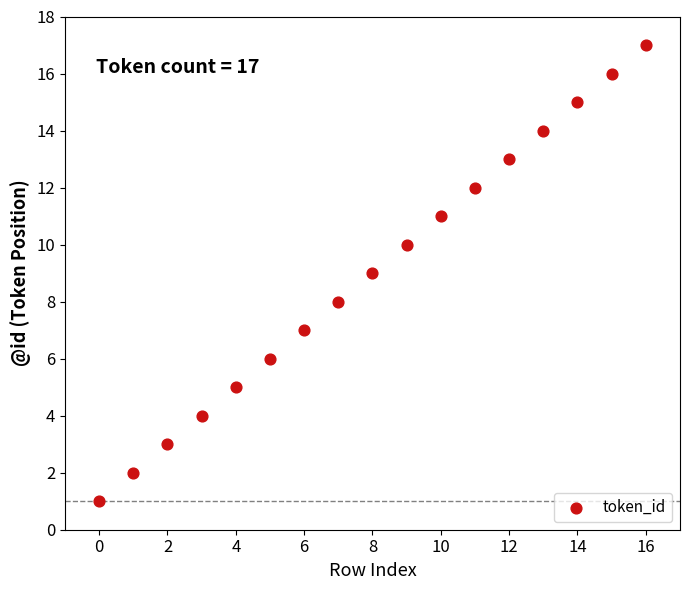

What is the range of Y values (max minus min)?

16